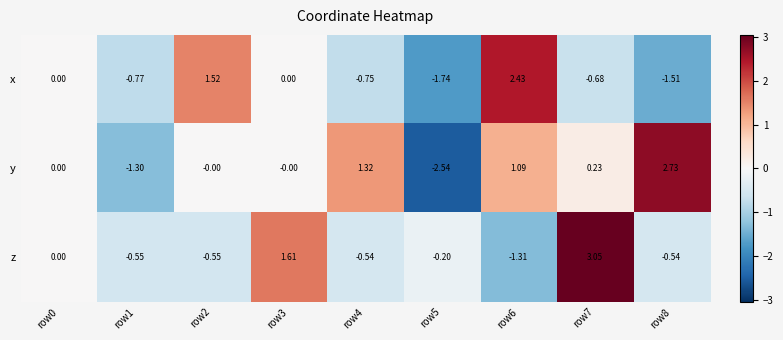

Is the value of x at row0 greater than the value of z at row7?

No